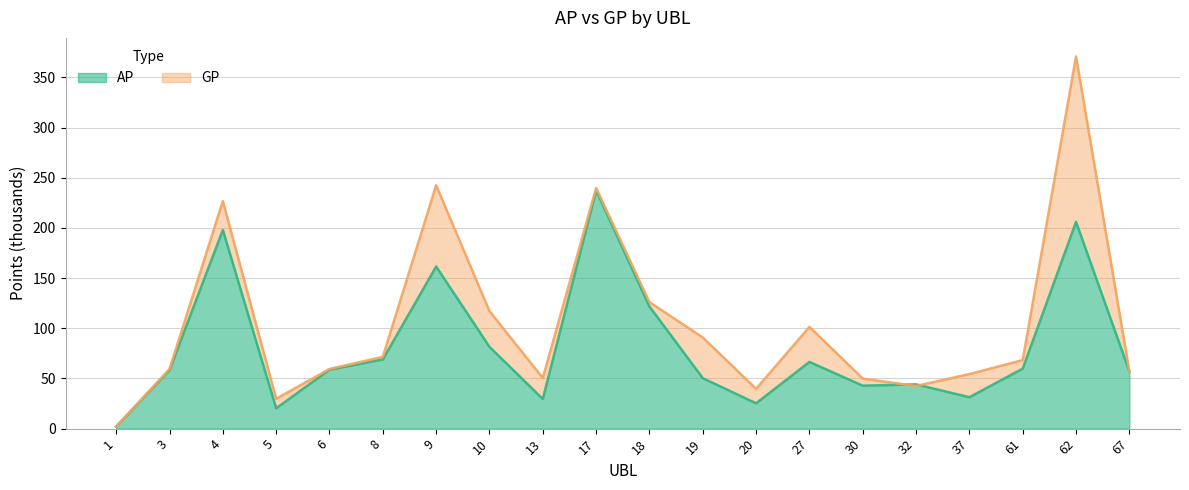

Between 62 and 17, which is larger?

17